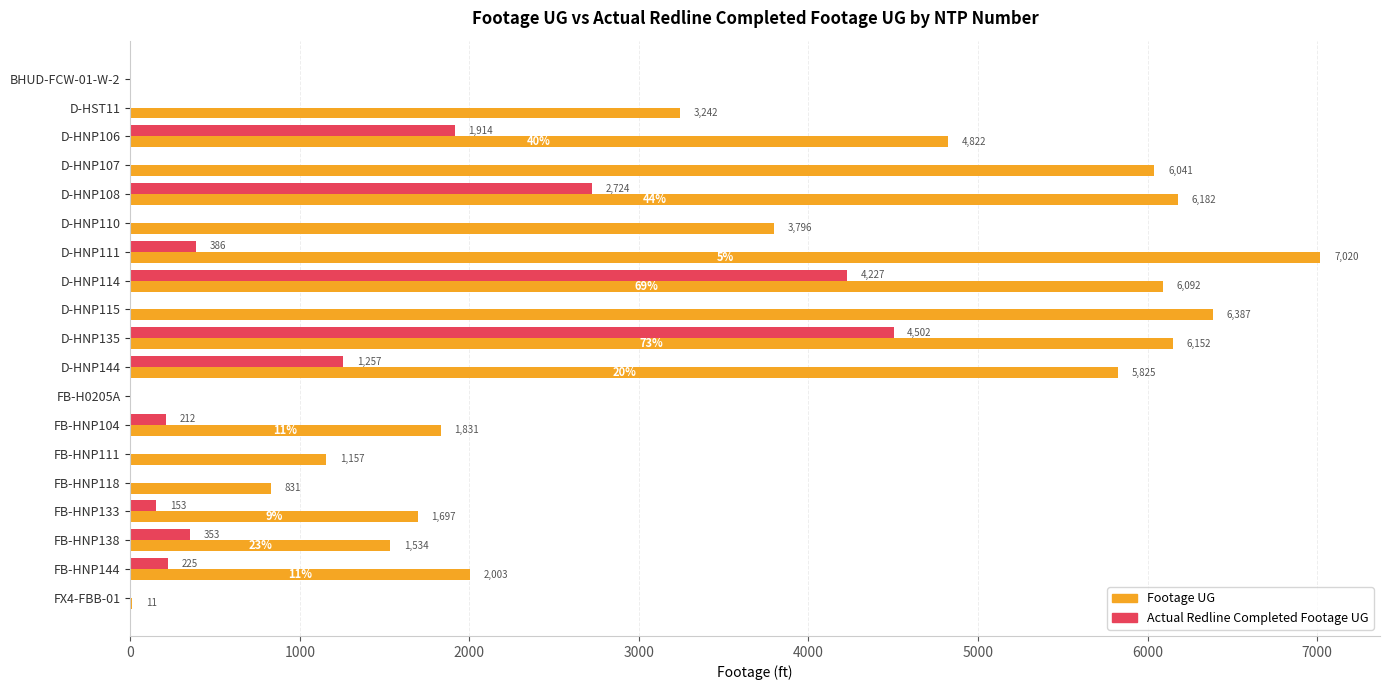

At which label is Footage UG closest to 3510?

D-HST11